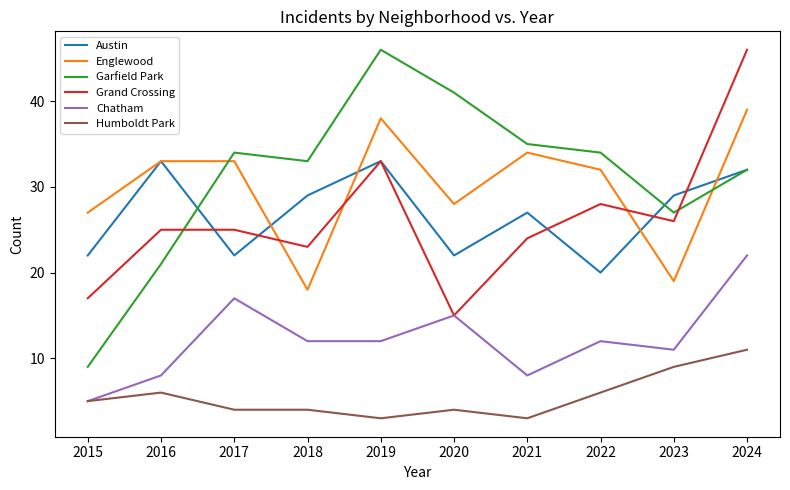

Is the value of Grand Crossing at 2015 greater than the value of Austin at 2016?

No